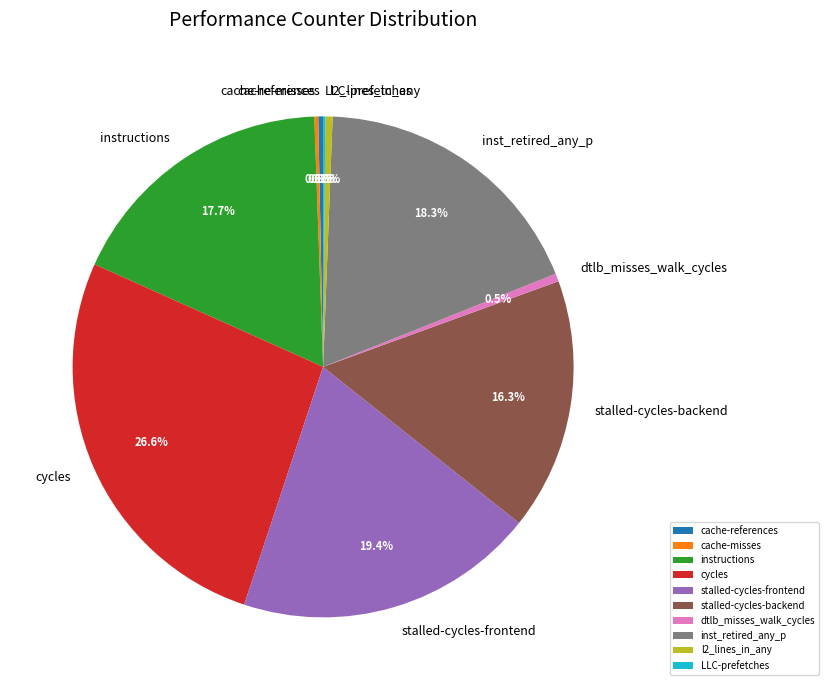

What is the largest slice in the pie chart?

cycles